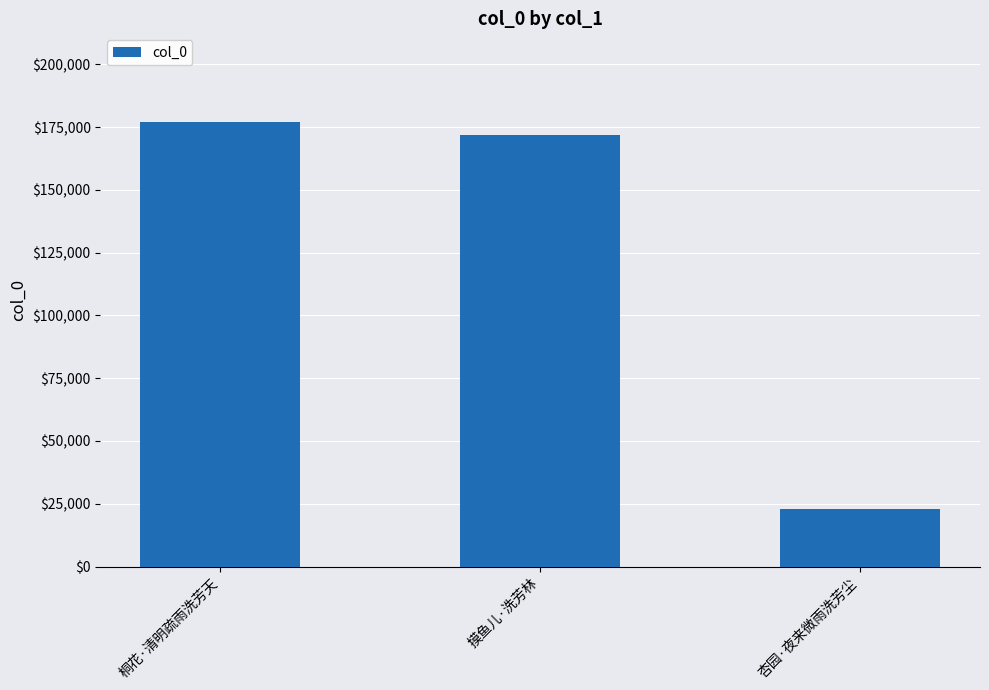

What position from the right is 杏园·夜来微雨洗芳尘?

1